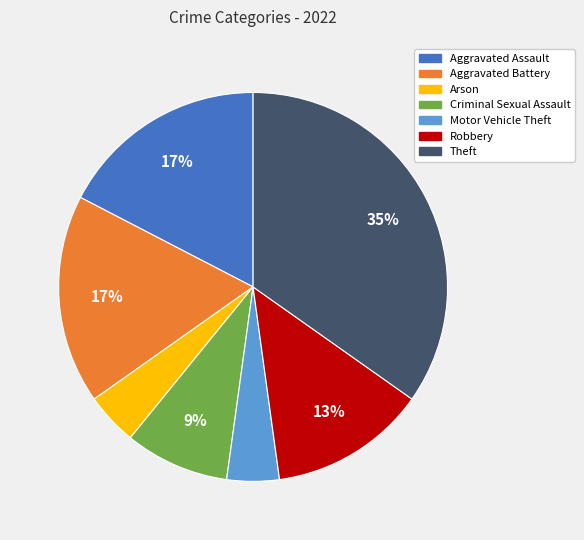

To the nearest percent, what is the average slice percentage?

14%